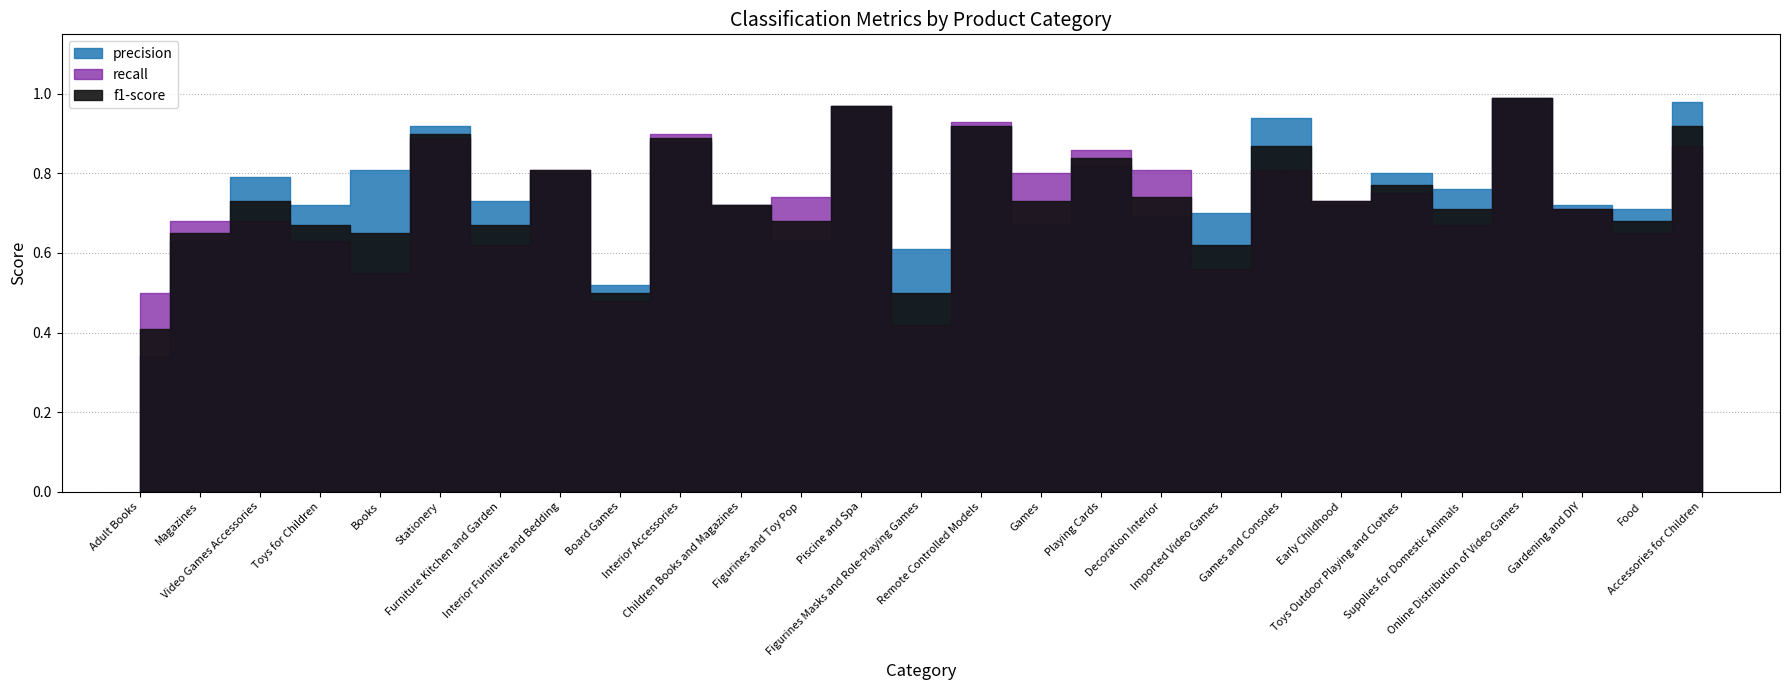

Count the number of categories in the chart.

27